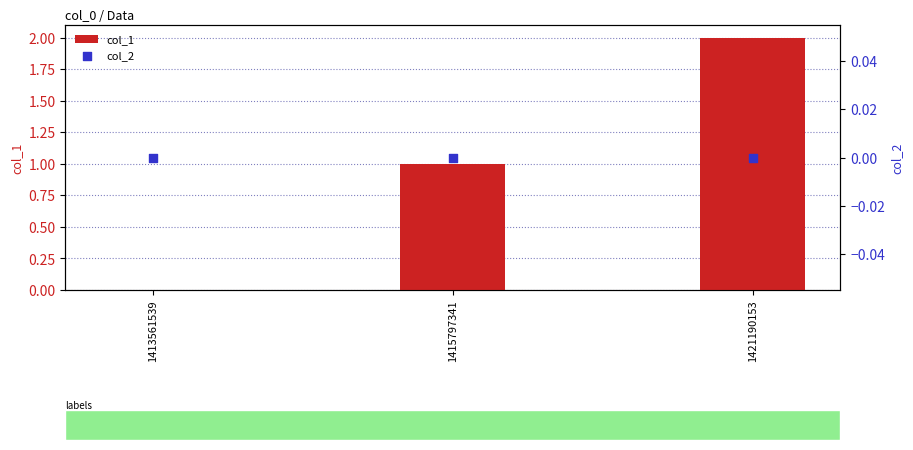

Which series has the largest total across all categories?

col_1